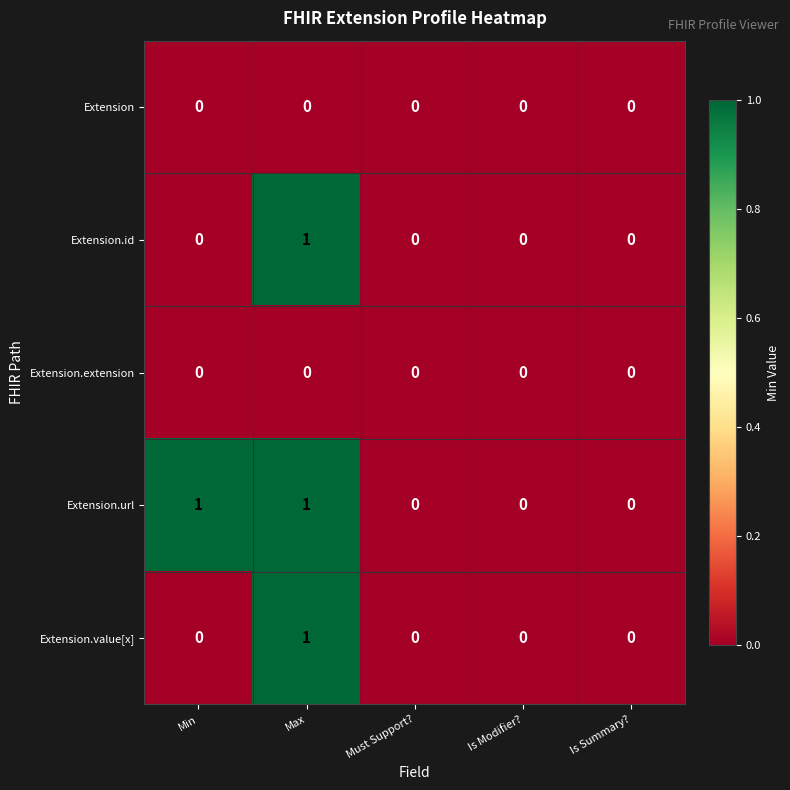

Which series has the largest total across all categories?

Extension.url